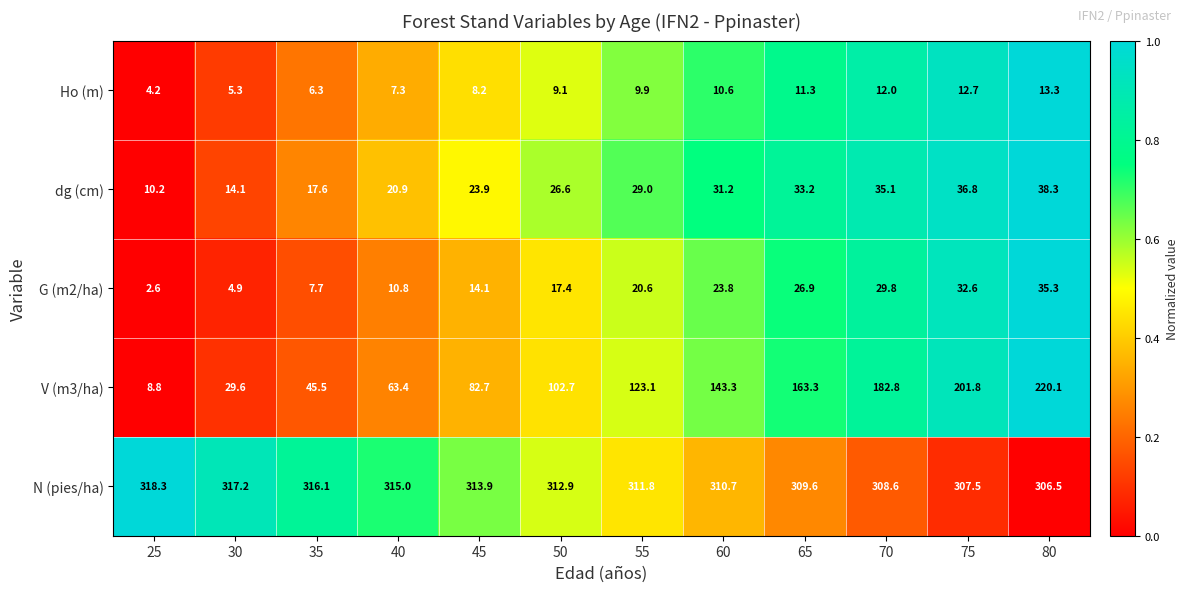

How many distinct data groups are displayed?

5